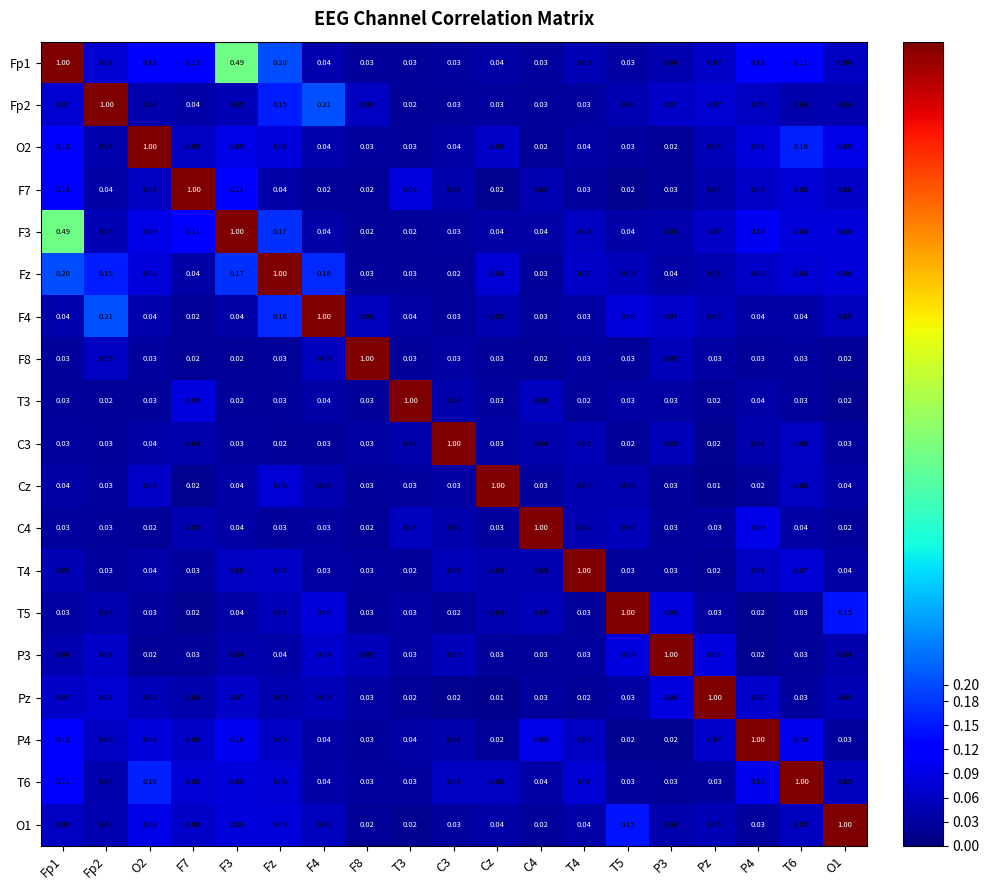

Which category has the lowest value in the Cz series?

Pz